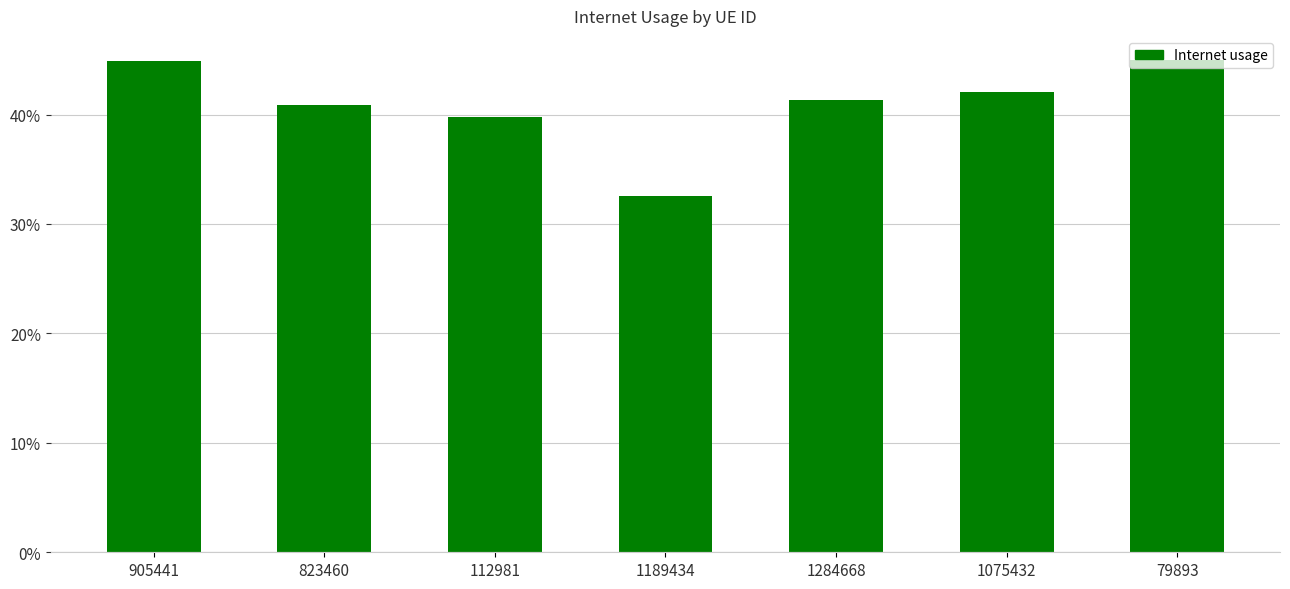

Reading left to right, what are all the values shown in this chart?

905441=0.4	823460=0.4	112981=0.4	1189434=0.3	1284668=0.4	1075432=0.4	79893=0.4